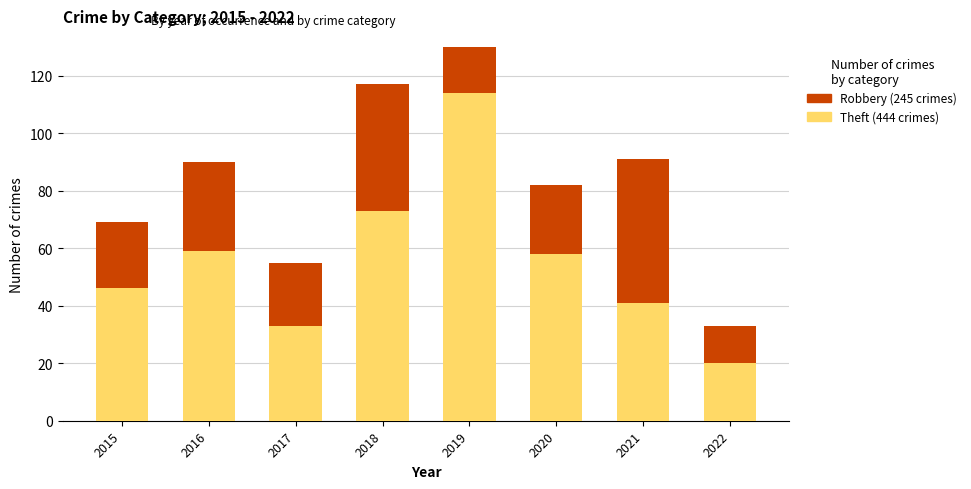

How many distinct data groups are displayed?

2